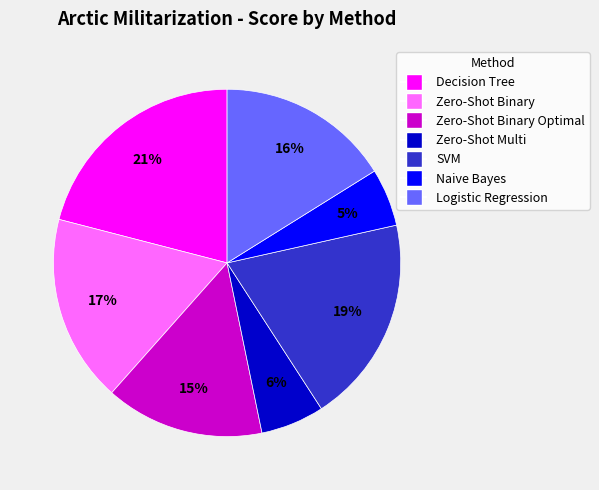

To the nearest percent, what is the difference between the largest and smallest slice percentages?

16%